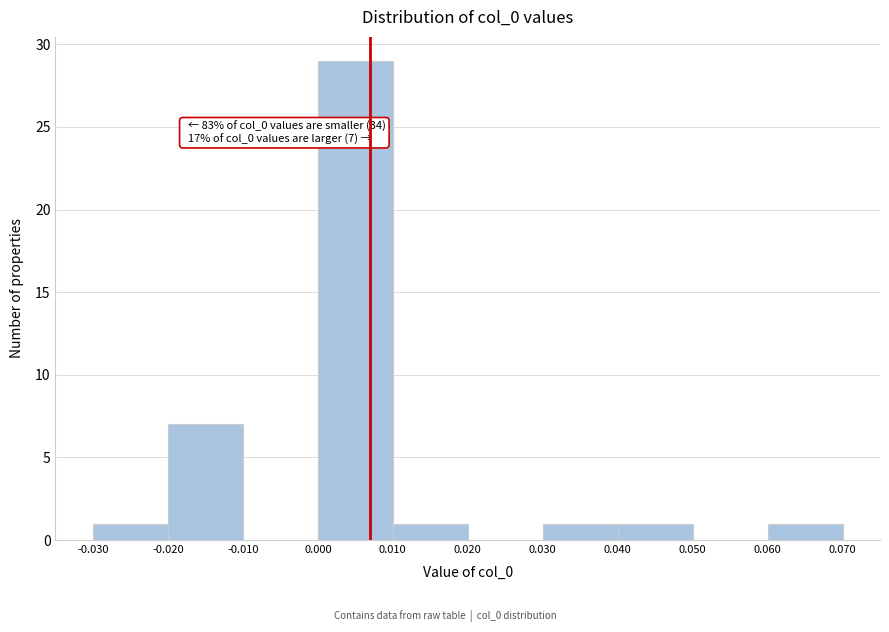

Which range on the x-axis has the tallest bar?

0.000 to 0.010